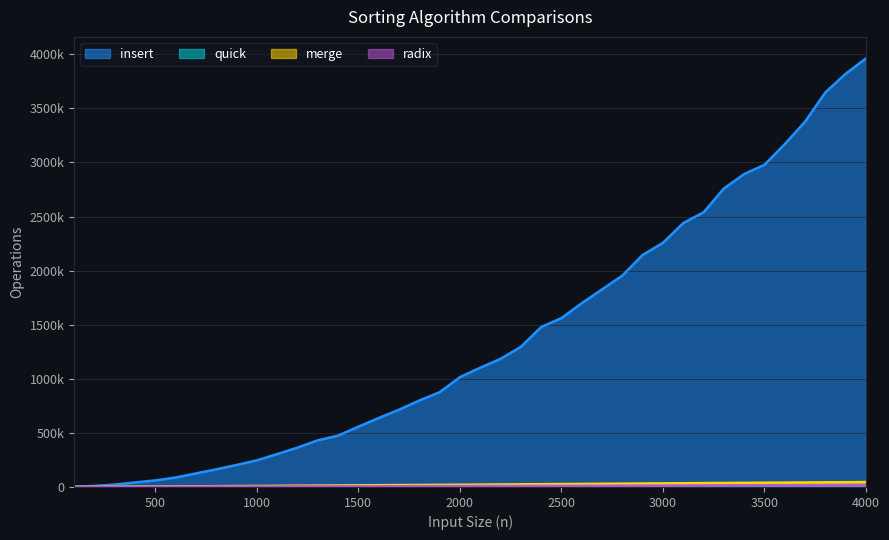

How many lines are shown in the chart?

4